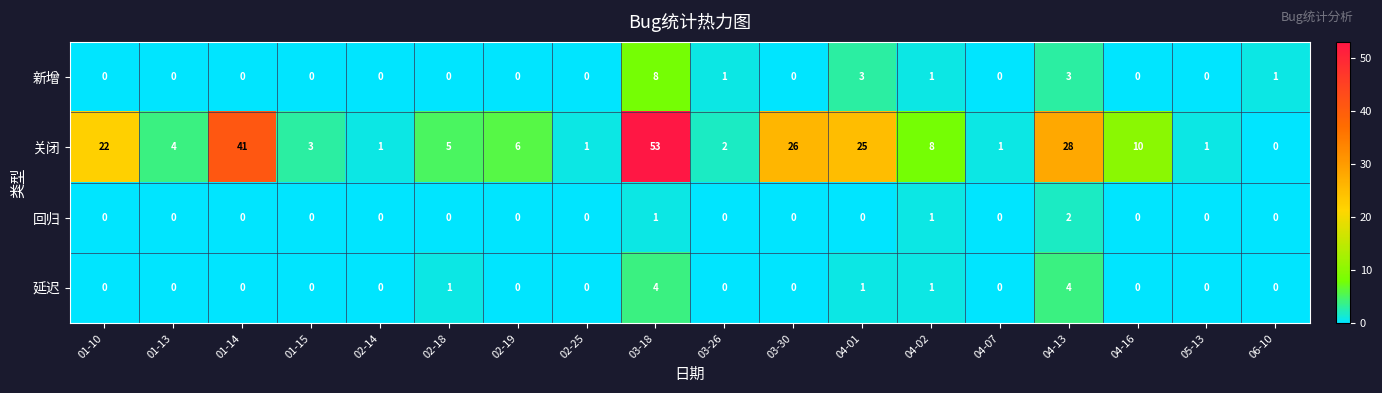

What is the spread (max minus min) of values at 05-13?

1